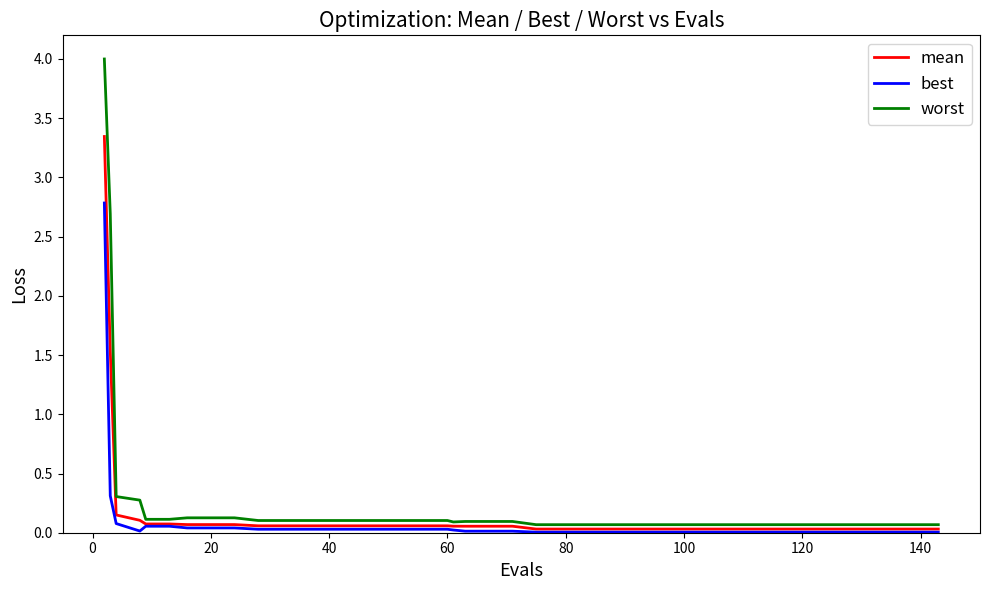

List the series in order of their peak value, lowest first.

best, mean, worst